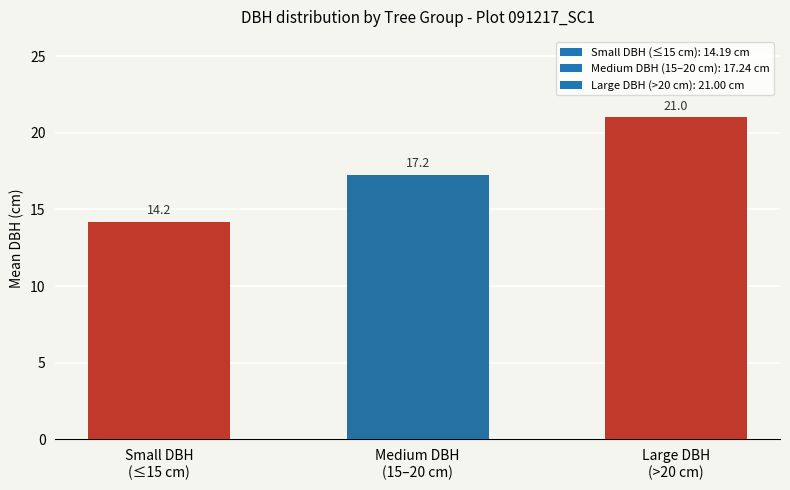

What is the difference between the maximum and second lowest values?

3.8